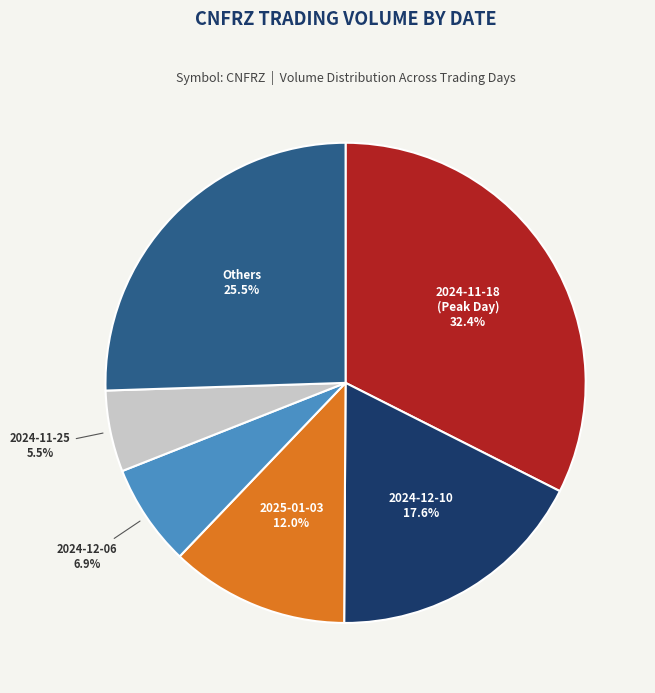

Does any single category account for the majority?

No